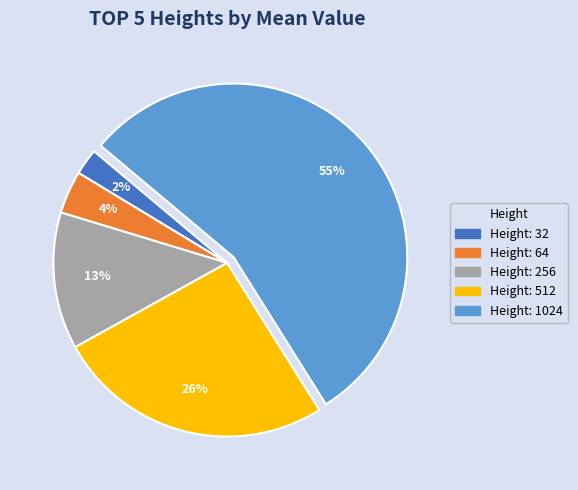

To the nearest percent, what is the difference between the largest and smallest slice percentages?

53%